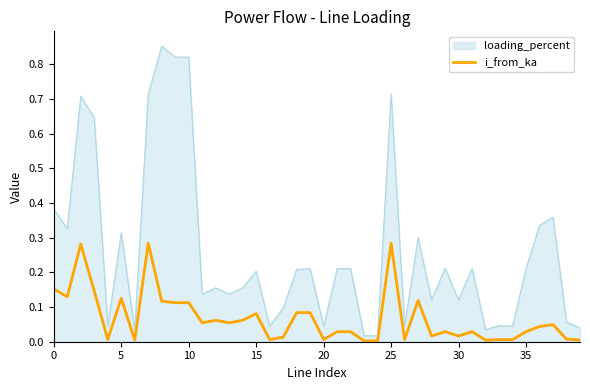

What is the label of the 1st point from the right?

39